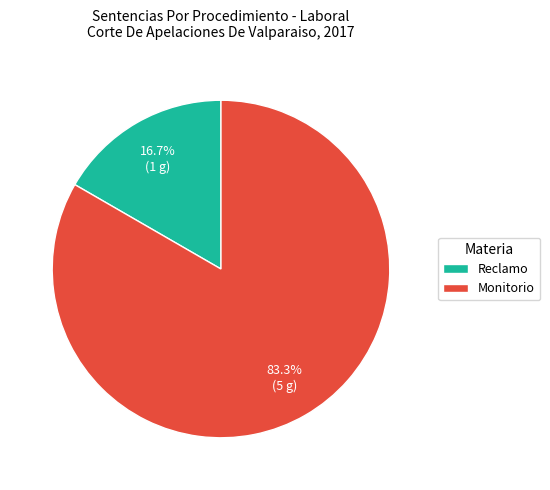

To the nearest percent, what is the average slice percentage?

50%